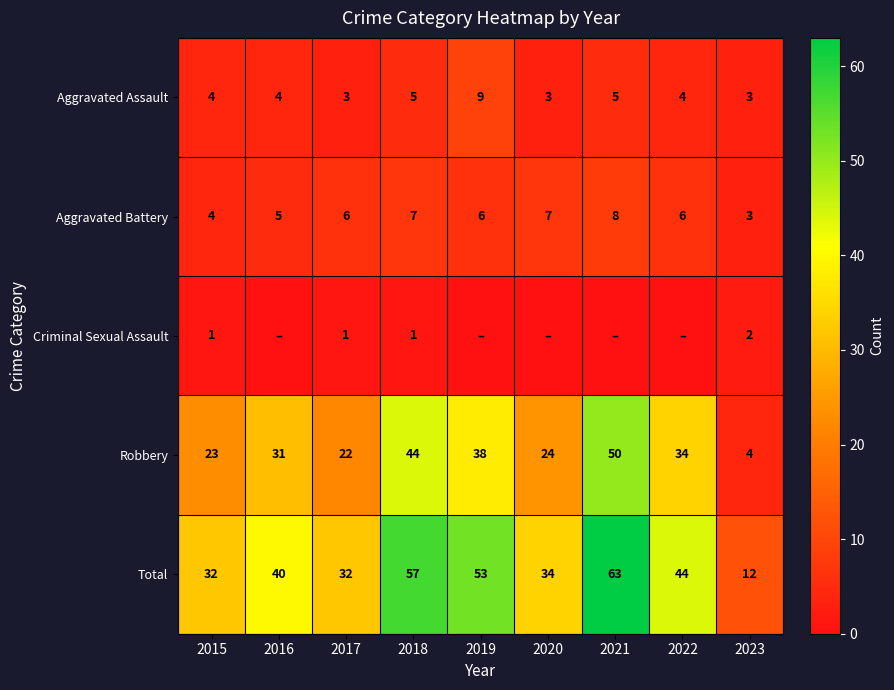

Is the value of Robbery at 2022 greater than the value of Total at 2017?

Yes